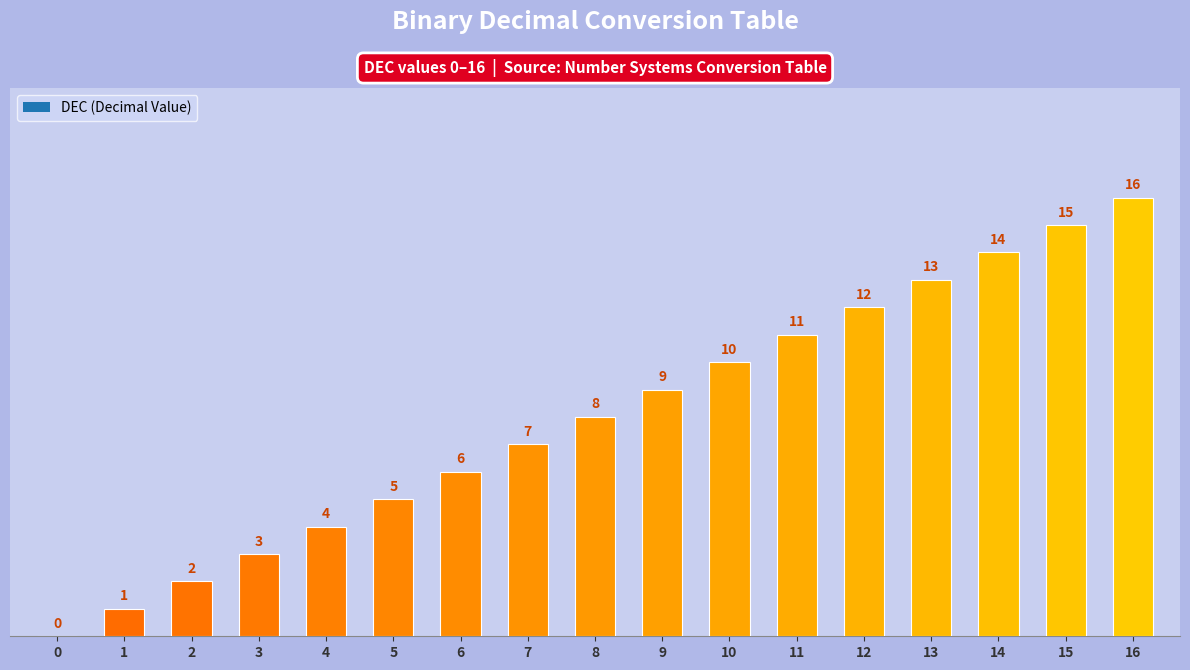

Between 15 and 4, which is larger?

15